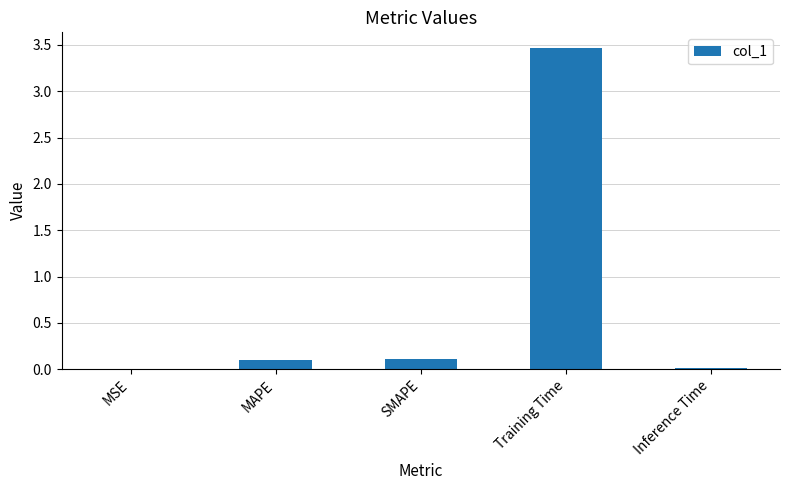

Count the number of categories in the chart.

5